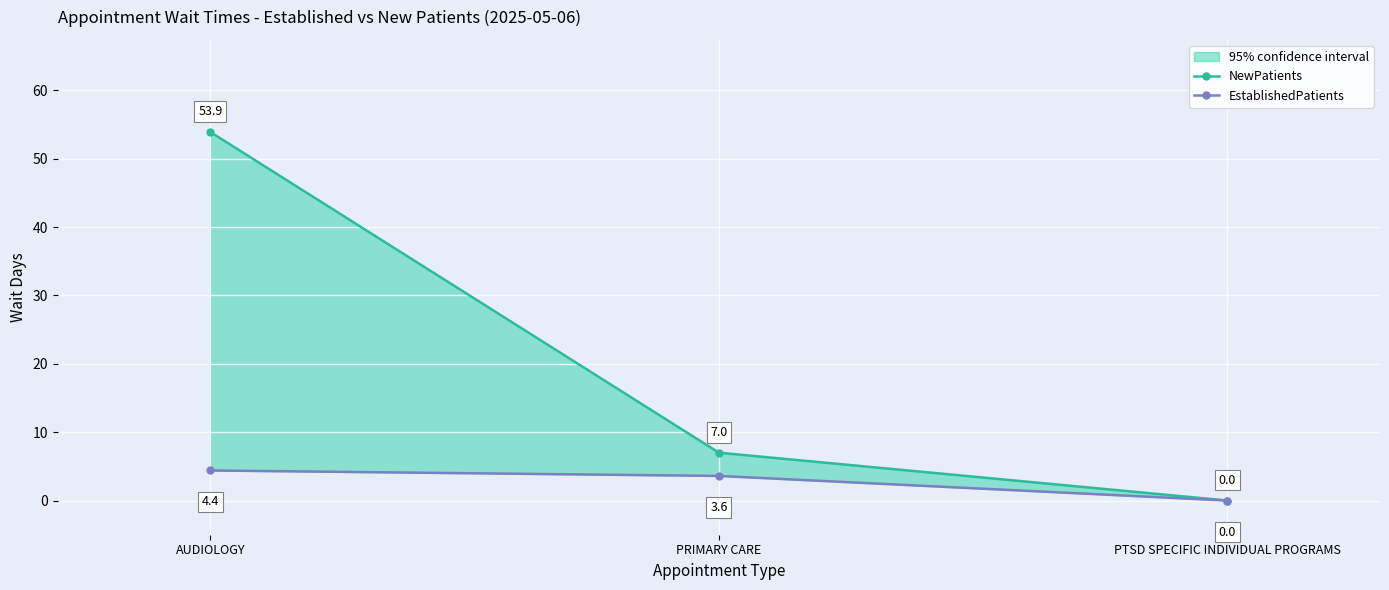

How many positive values does the NewPatients series have?

2